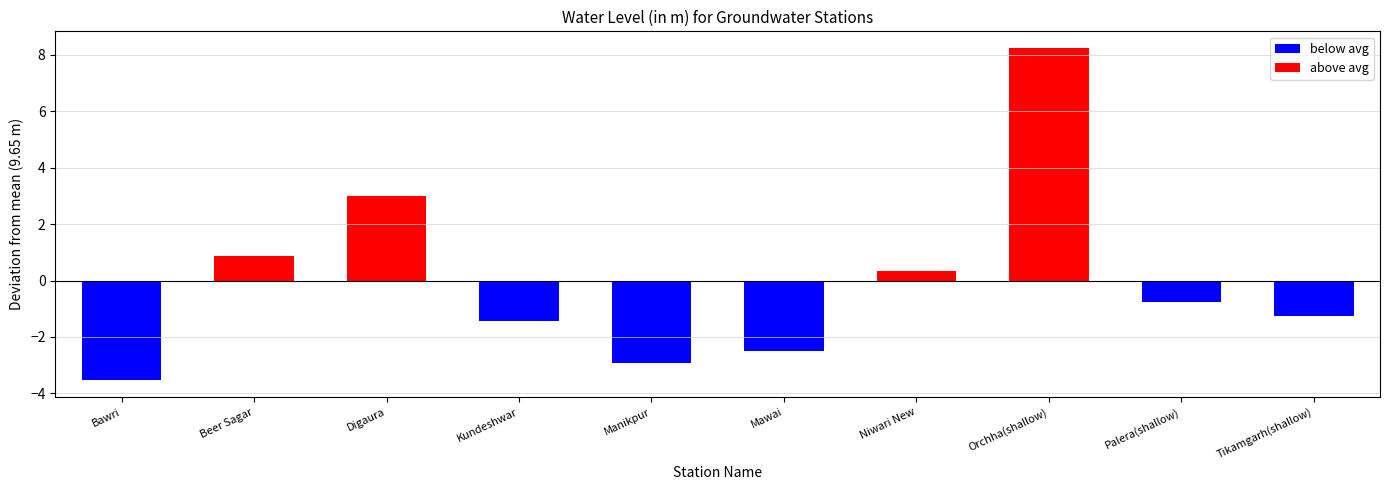

Which has a higher value, Digaura or Tikamgarh(shallow)?

Digaura